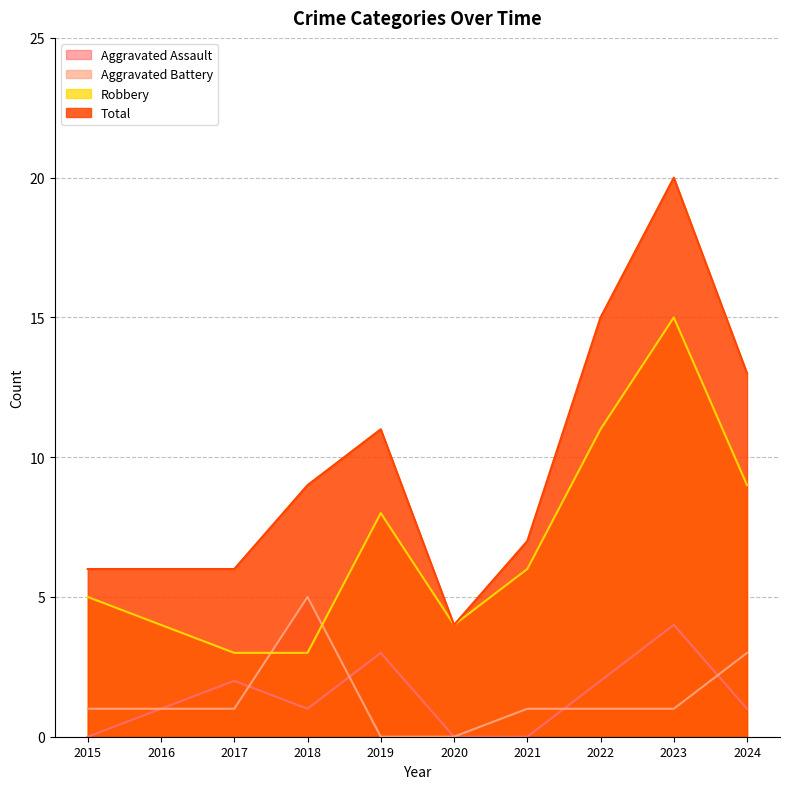

At which label does Aggravated Battery reach its minimum?

2019